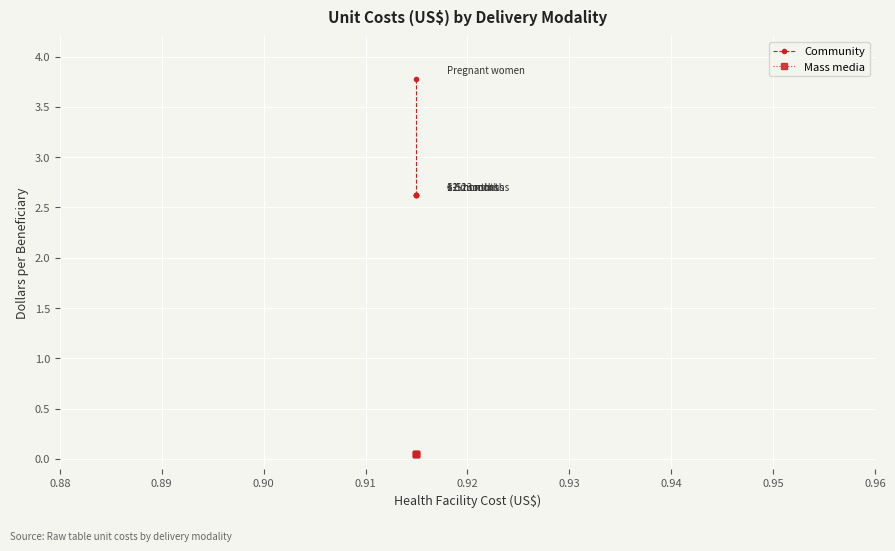

True or false: Mass media and Community intersect in this chart.

False